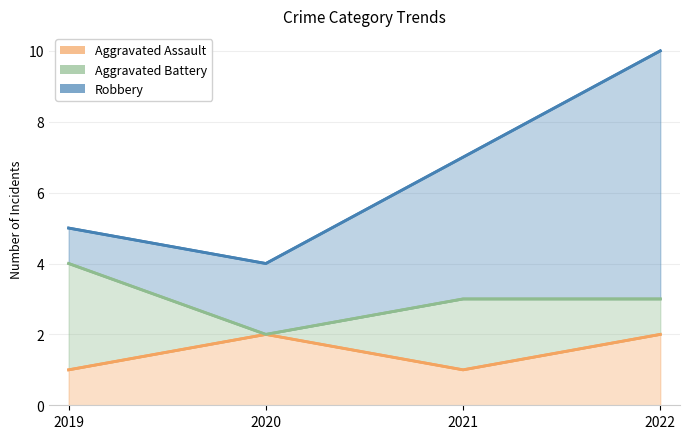

What is the value of the Aggravated Assault point at the 4th from the left?

2